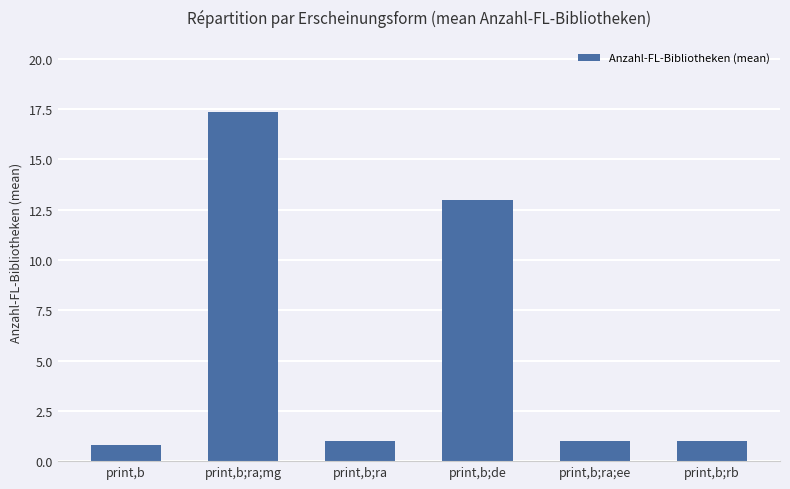

Count the number of data series in this chart.

1